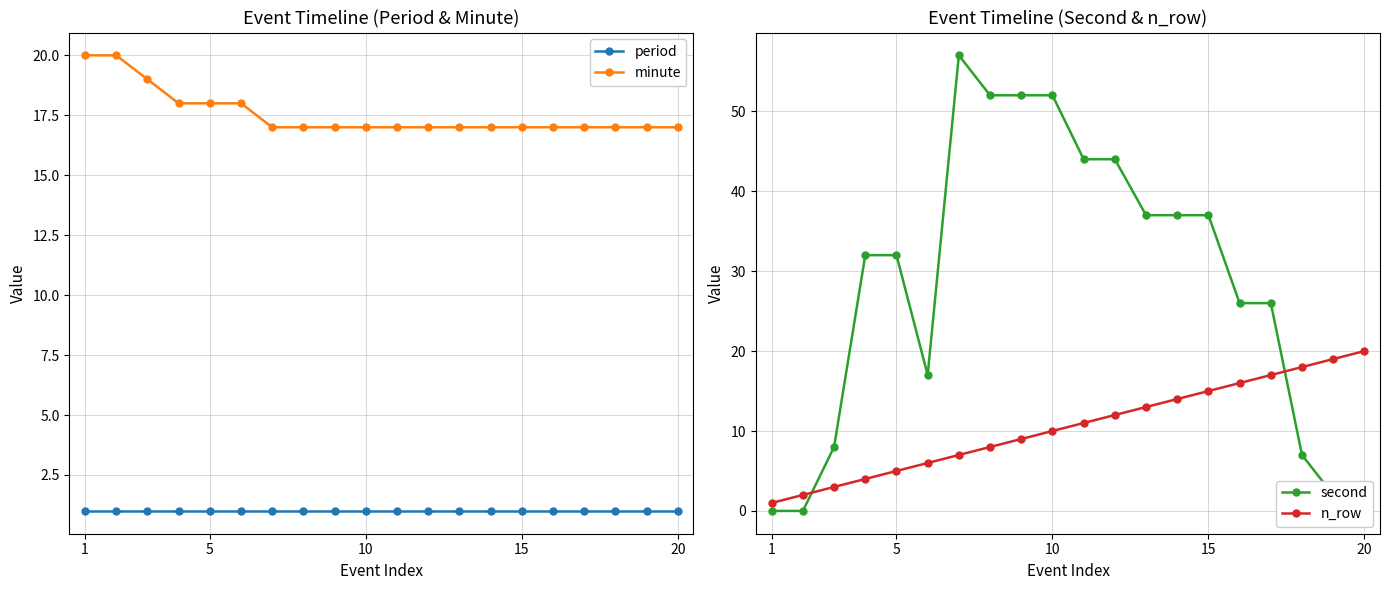

What is the maximum value for minute?

20